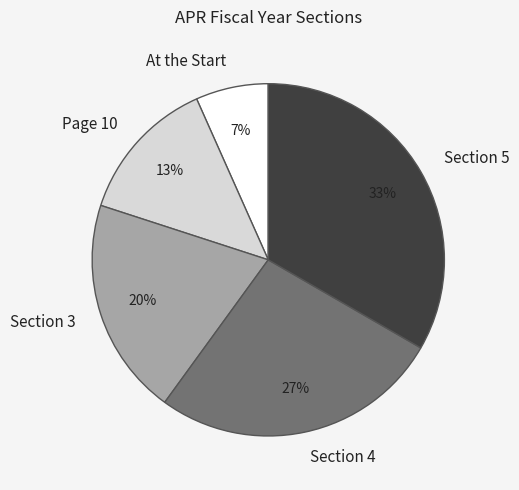

What is the ratio of the value at Section 3 to the value at Section 5?

0.6